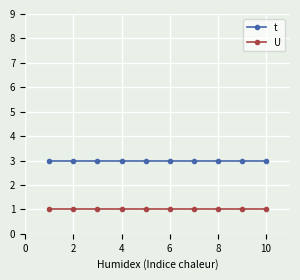

What is the sum of all t values?

30